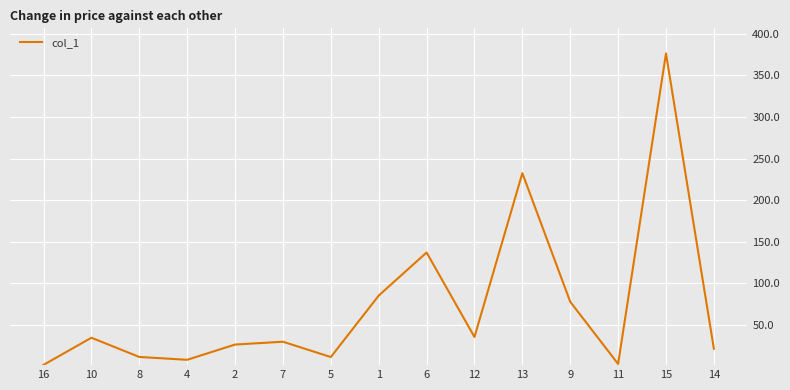

Between 4 and 16, which is larger?

4